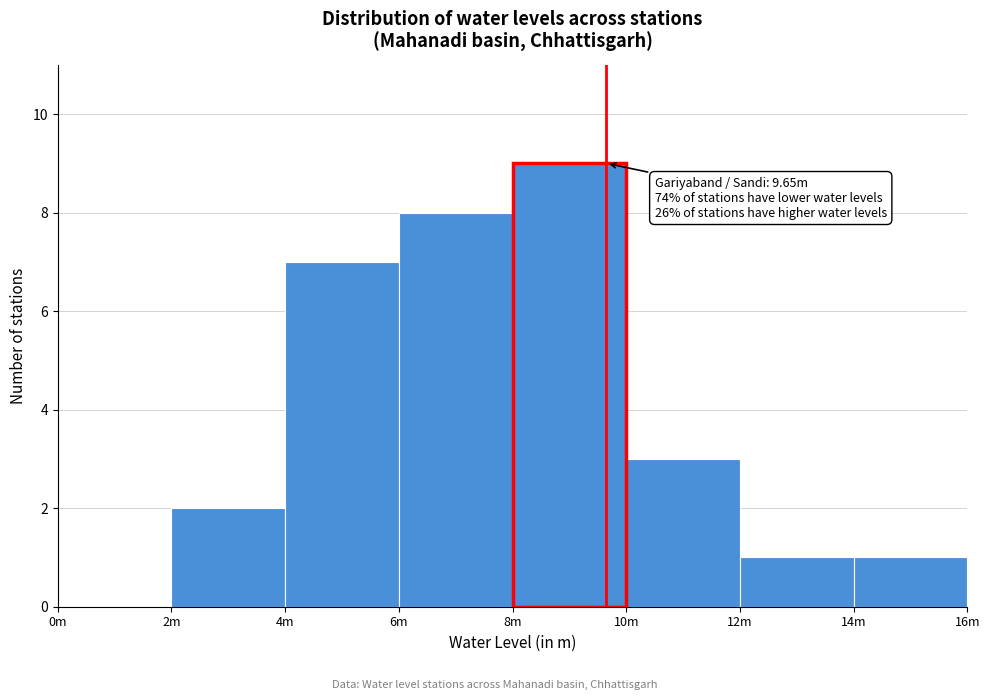

Reading left to right, what are all the values shown in this chart?

0m=0	2m=2	4m=7	6m=8	8m=9	10m=3	12m=1	14m=1